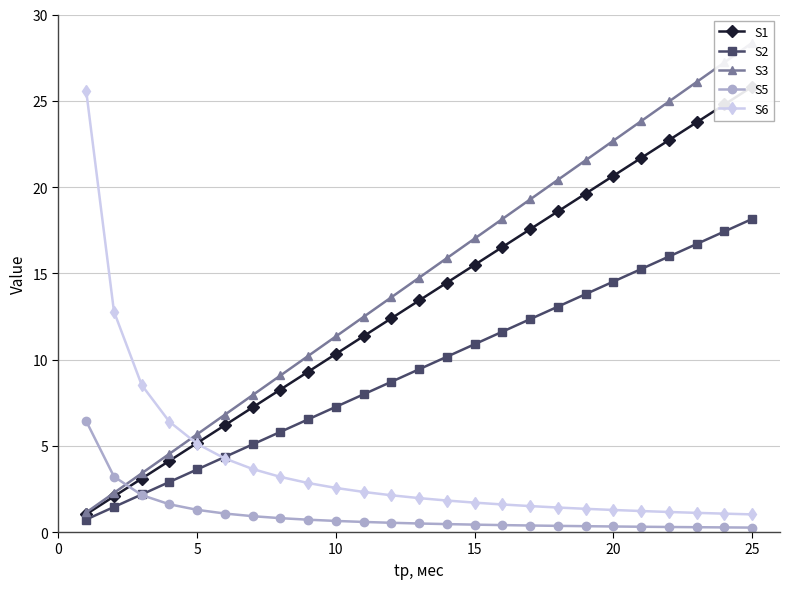

What is the minimum value for S6?

1.0